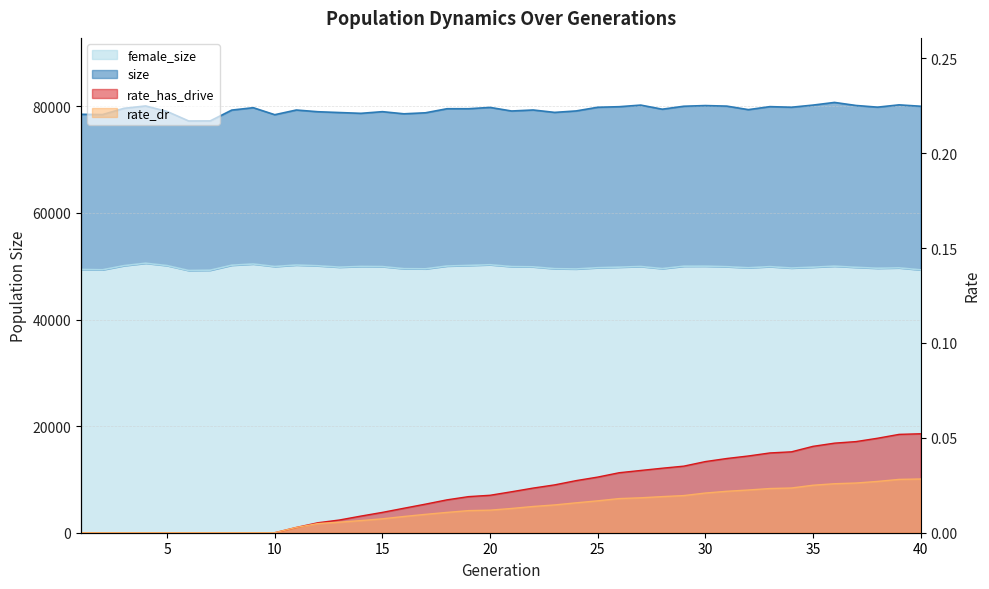

Reading left to right, list all the values displayed in this chart.

size: 1=78495.0	2=78444.0	3=79619.0	4=80060.0	5=79024.0	6=77245.0	7=77254.0	8=79284.0	9=79734.0	10=78419.0	11=79299.0	12=78976.0	13=78826.0	14=78676.0	15=78989.0	16=78587.0	17=78778.0	18=79540.0	19=79539.0	20=79787.0	21=79114.0	22=79305.0	23=78852.0	24=79126.0	25=79813.0	26=79921.0	27=80220.0	28=79453.0	29=80007.0	30=80134.0	31=80029.0	32=79370.0	33=79933.0	34=79821.0	35=80220.0	36=80722.0	37=80150.0	38=79835.0	39=80265.0	40=80006.0
female_size: 1=49390.0	2=49326.0	3=50104.0	4=50560.0	5=50113.0	6=49194.0	7=49244.0	8=50184.0	9=50413.0	10=49942.0	11=50220.0	12=50080.0	13=49820.0	14=49953.0	15=49925.0	16=49532.0	17=49507.0	18=50034.0	19=50143.0	20=50273.0	21=49927.0	22=49881.0	23=49535.0	24=49483.0	25=49716.0	26=49821.0	27=49943.0	28=49549.0	29=49998.0	30=50009.0	31=49906.0	32=49705.0	33=49918.0	34=49659.0	35=49814.0	36=50007.0	37=49790.0	38=49616.0	39=49691.0	40=49314.0
rate_has_drive: 1=0.0	2=0.0	3=0.0	4=0.0	5=0.0	6=0.0	7=0.0	8=0.0	9=0.0	10=0.0	11=0.0	12=0.0	13=0.0	14=0.0	15=0.0	16=0.0	17=0.0	18=0.0	19=0.0	20=0.0	21=0.0	22=0.0	23=0.0	24=0.0	25=0.0	26=0.0	27=0.0	28=0.0	29=0.0	30=0.0	31=0.0	32=0.0	33=0.0	34=0.0	35=0.0	36=0.0	37=0.0	38=0.0	39=0.1	40=0.1
rate_dr: 1=0.0	2=0.0	3=0.0	4=0.0	5=0.0	6=0.0	7=0.0	8=0.0	9=0.0	10=0.0	11=0.0	12=0.0	13=0.0	14=0.0	15=0.0	16=0.0	17=0.0	18=0.0	19=0.0	20=0.0	21=0.0	22=0.0	23=0.0	24=0.0	25=0.0	26=0.0	27=0.0	28=0.0	29=0.0	30=0.0	31=0.0	32=0.0	33=0.0	34=0.0	35=0.0	36=0.0	37=0.0	38=0.0	39=0.0	40=0.0